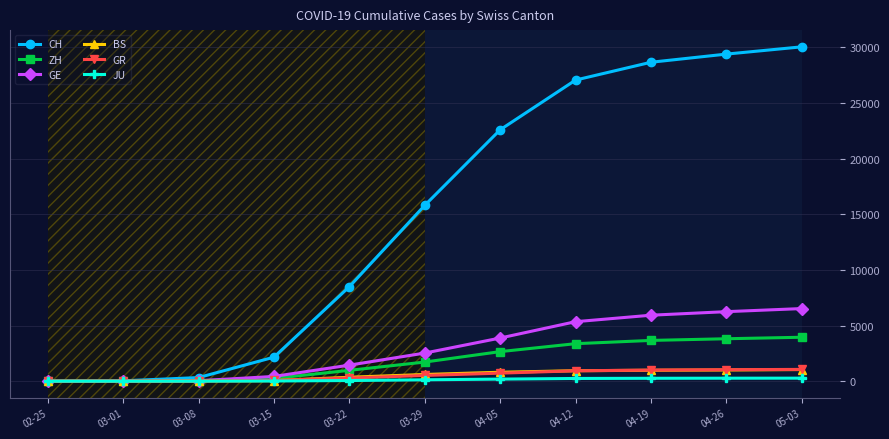

What is the label of the 2nd point from the right?

04-26